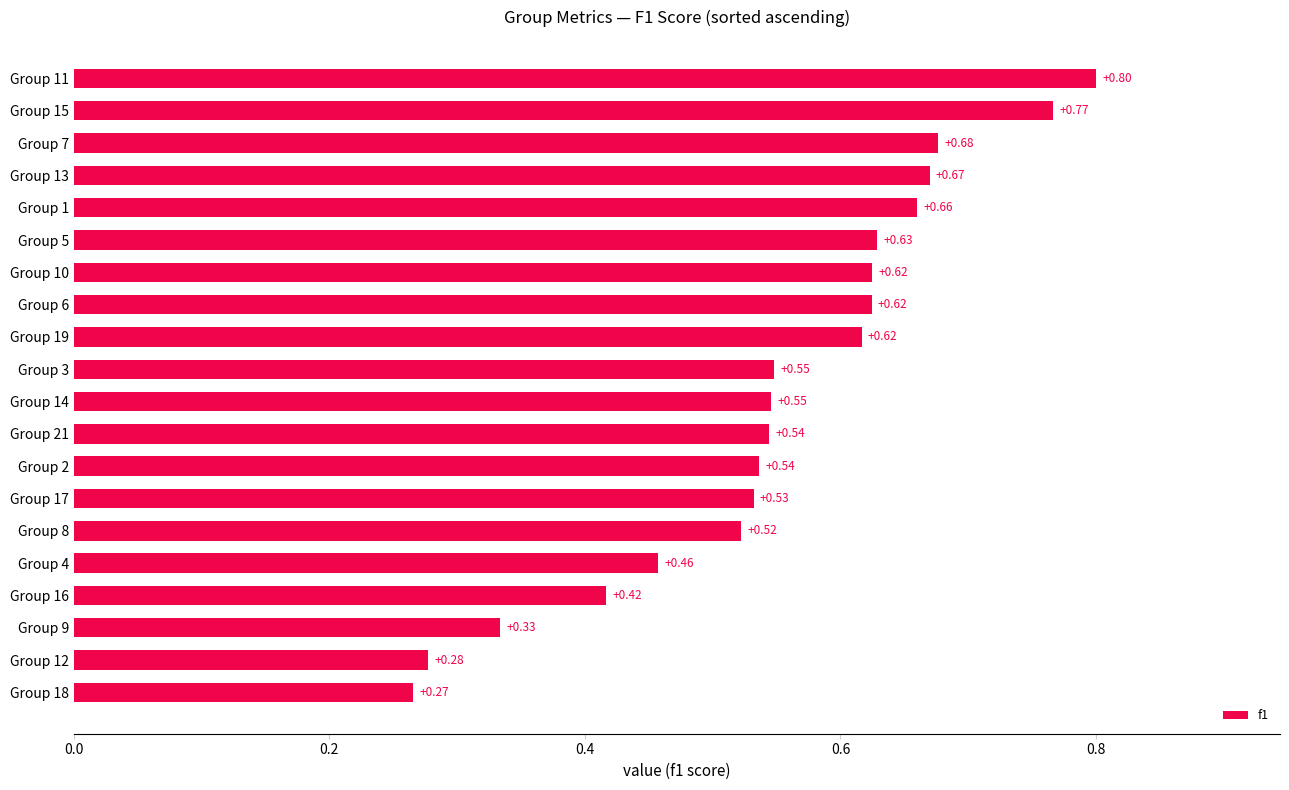

What is the sum of the values at Group 16 and Group 7?

1.1